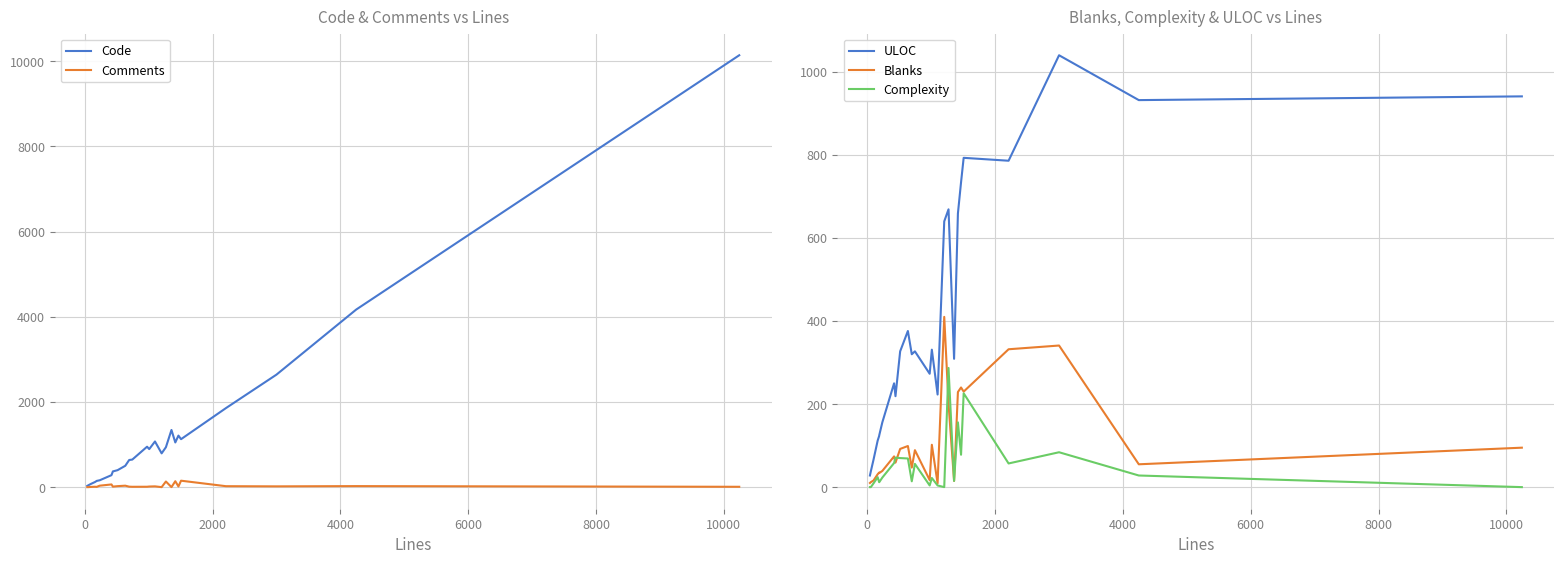

Count the number of data series in this chart.

5